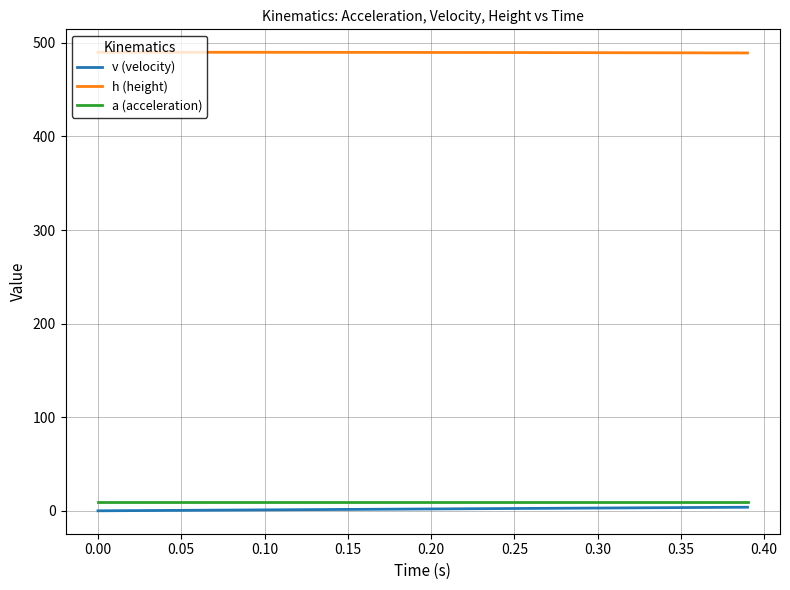

What is the greatest value displayed?

490.0